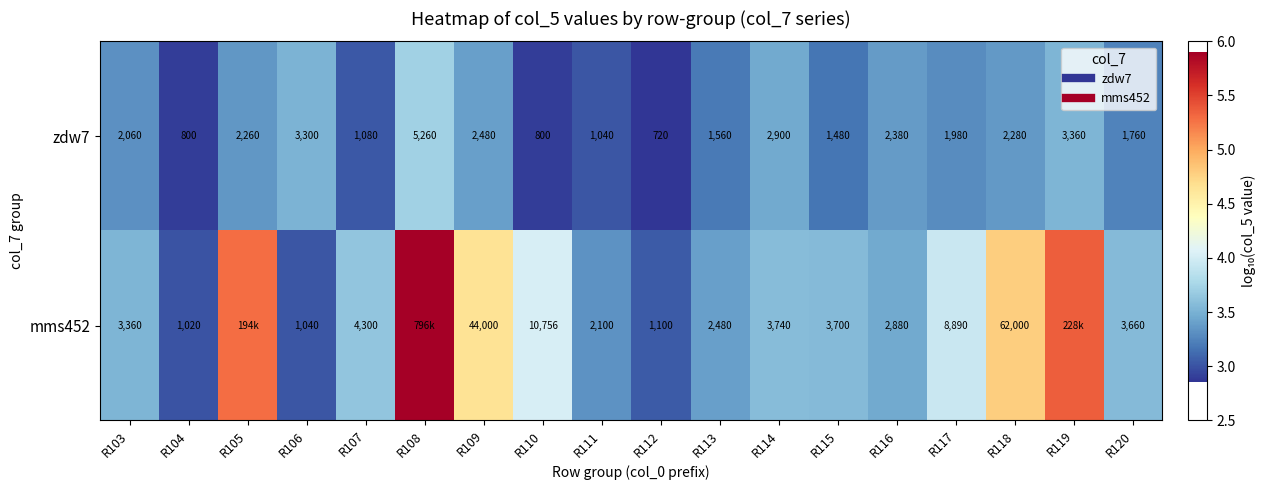

Which series changed the most between R108 and R115?

mms452